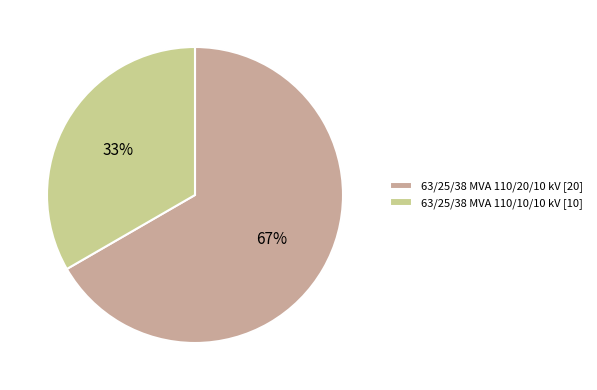

Count the number of slices in the pie.

2